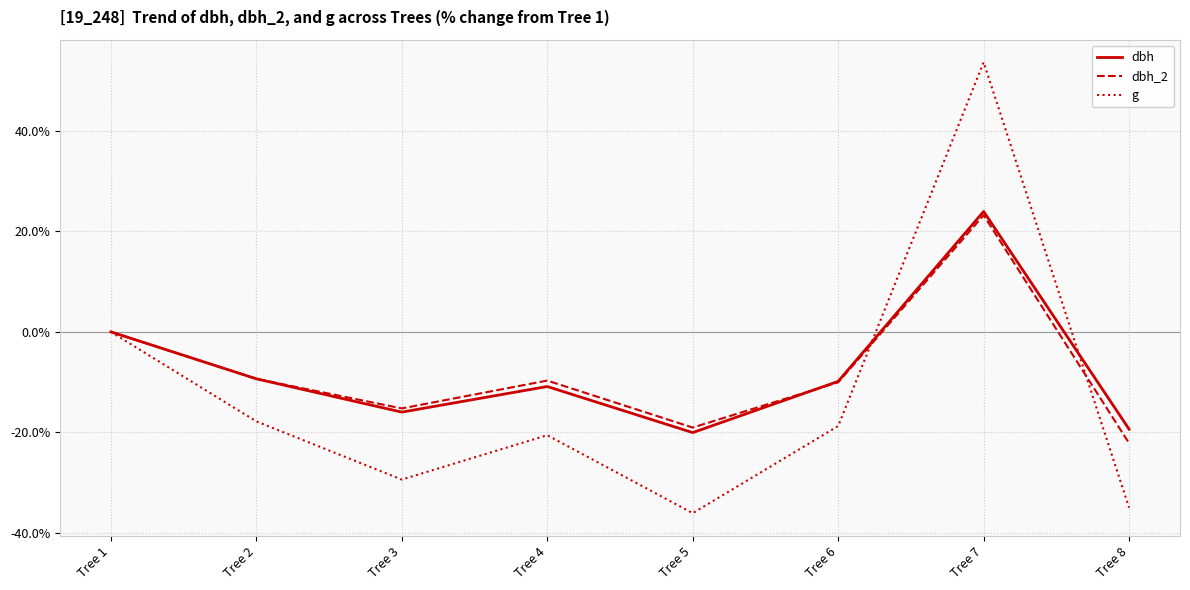

What is the maximum value for dbh?

23.9